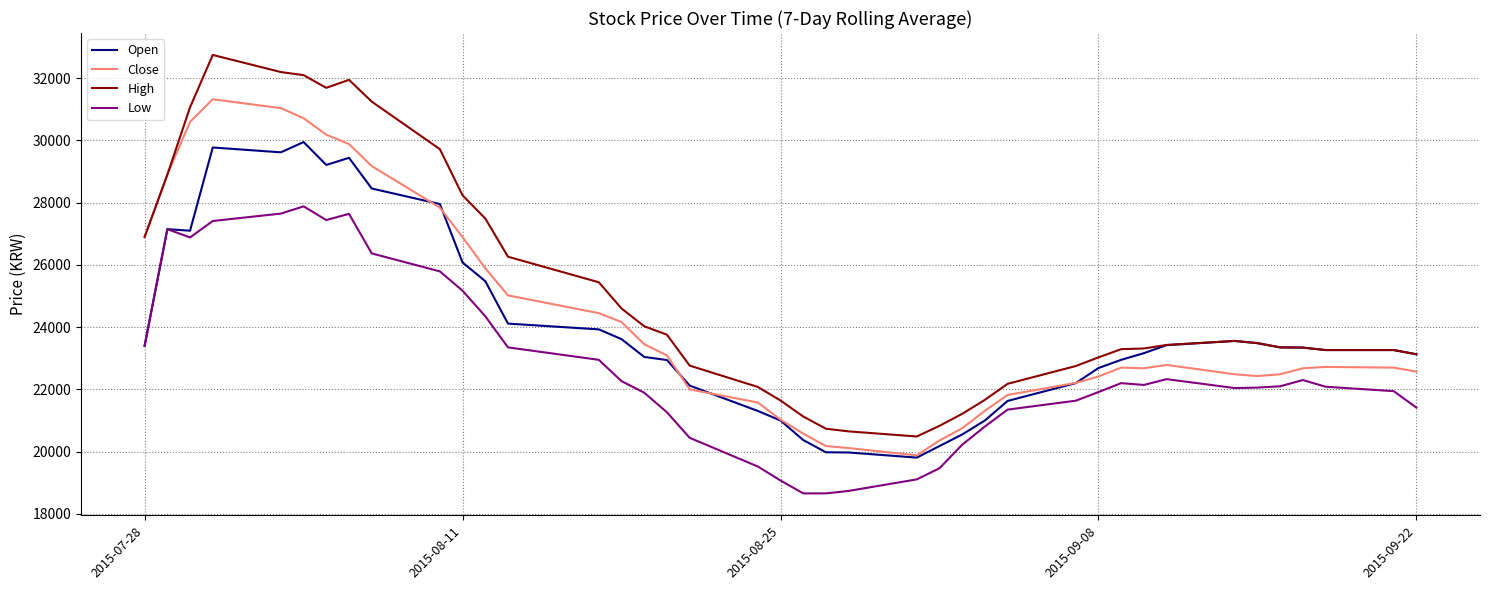

Which series has the largest total across all categories?

High